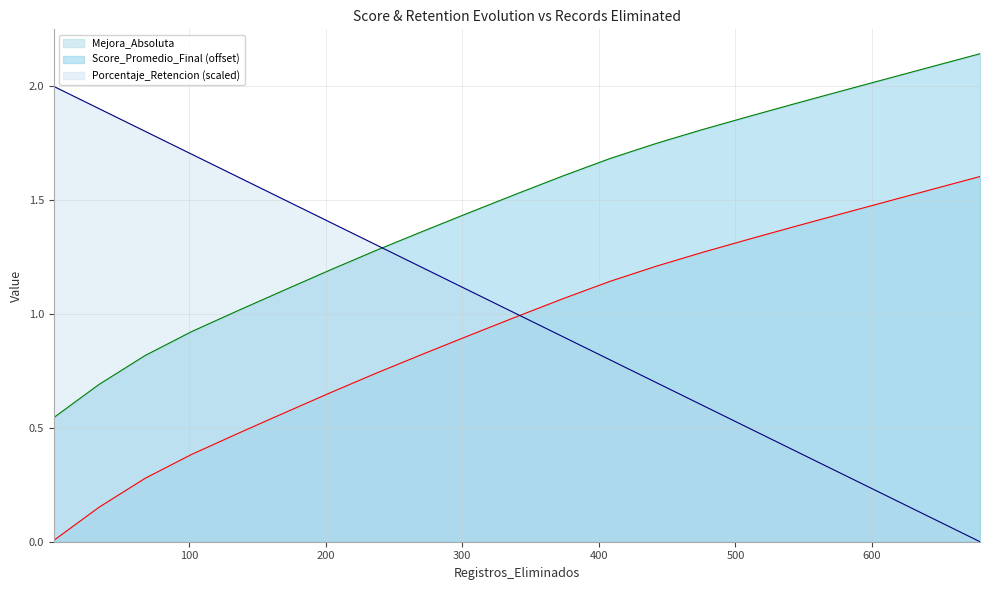

Which series has the largest range (max minus min)?

Porcentaje_Retencion (scaled)